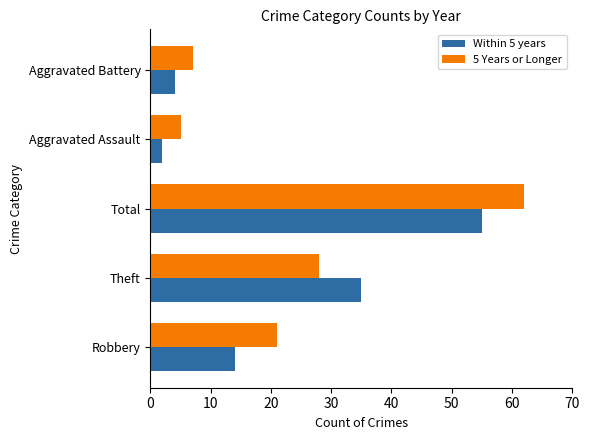

At which label does 5 Years or Longer reach its peak?

Total